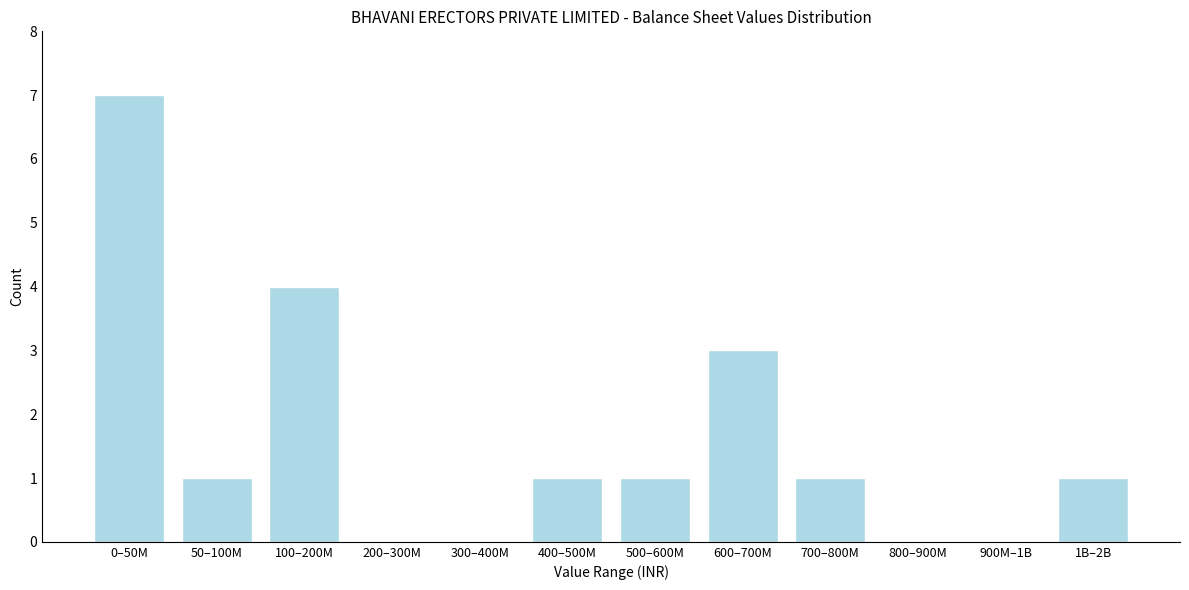

Reading left to right, what are all the values shown in this chart?

0–50M=7	50–100M=1	100–200M=4	200–300M=0	300–400M=0	400–500M=1	500–600M=1	600–700M=3	700–800M=1	800–900M=0	900M–1B=0	1B–2B=1